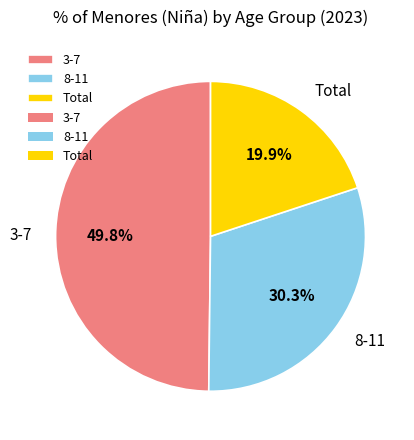

To the nearest percent, what portion does 3-7 represent?

50%